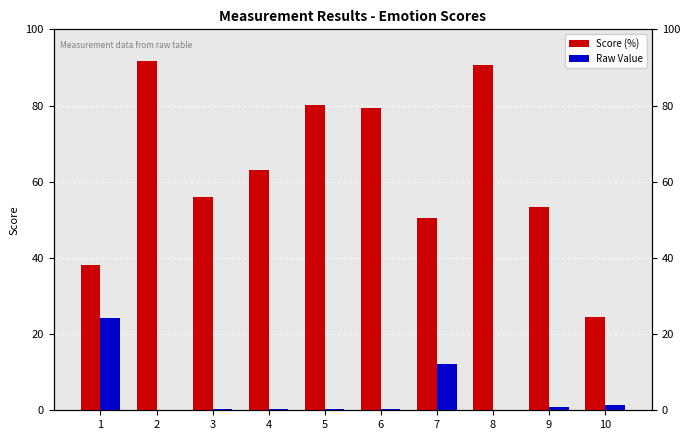

True or false: Raw Value has a value of 0.1 at 8.

True